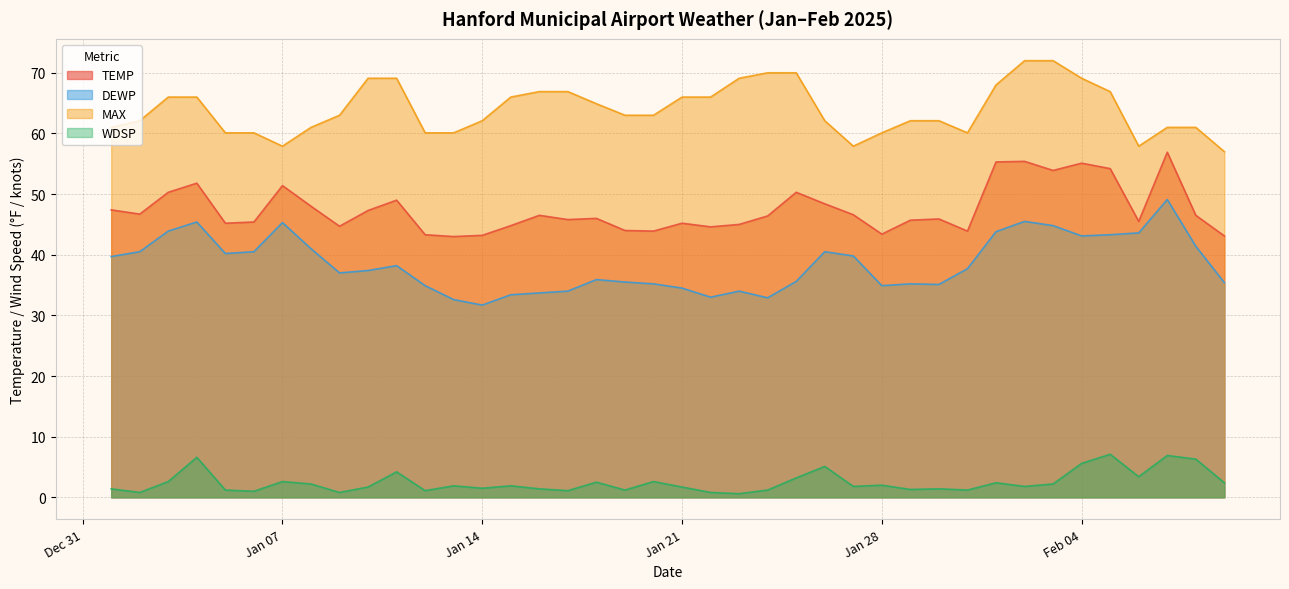

What is the difference between the highest and lowest values at 2025-01-12?

59.0